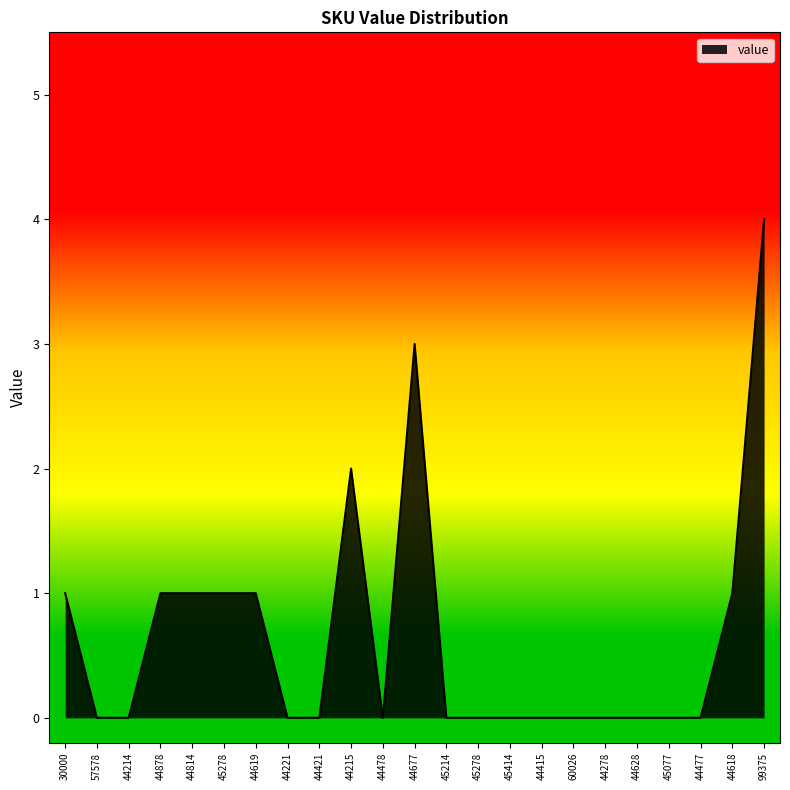

What is the average value?

1